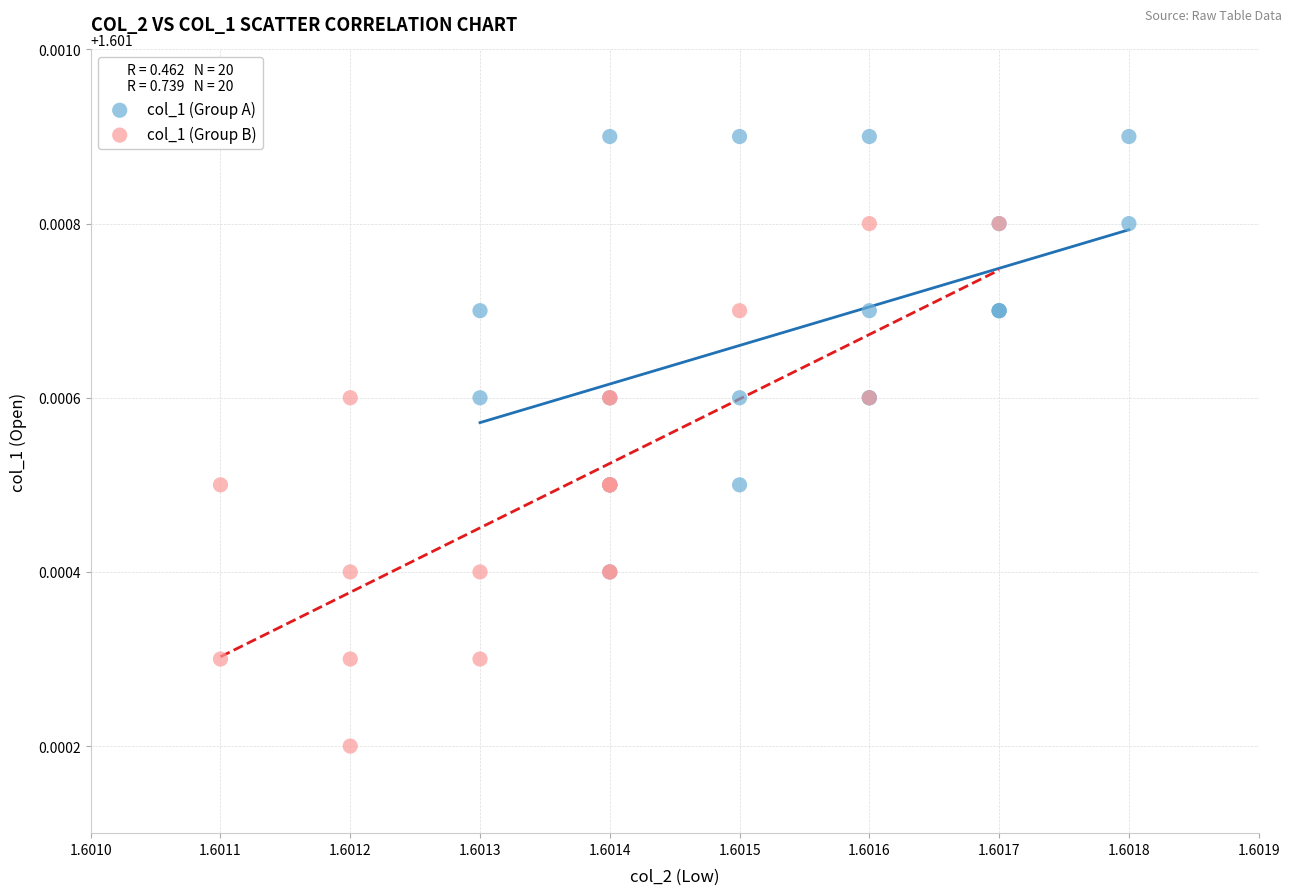

Which series contains the highest Y value?

col_1 (Group A)